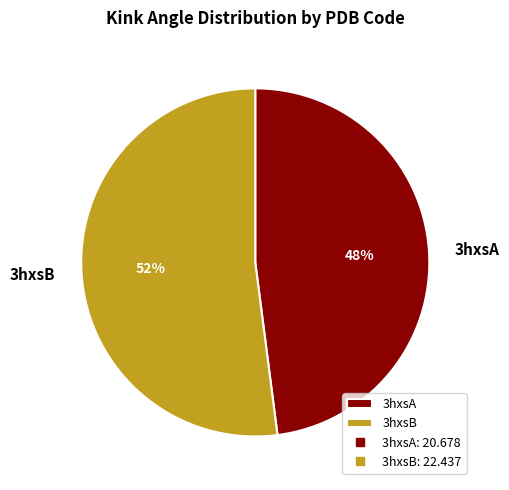

Count the number of slices in the pie.

2